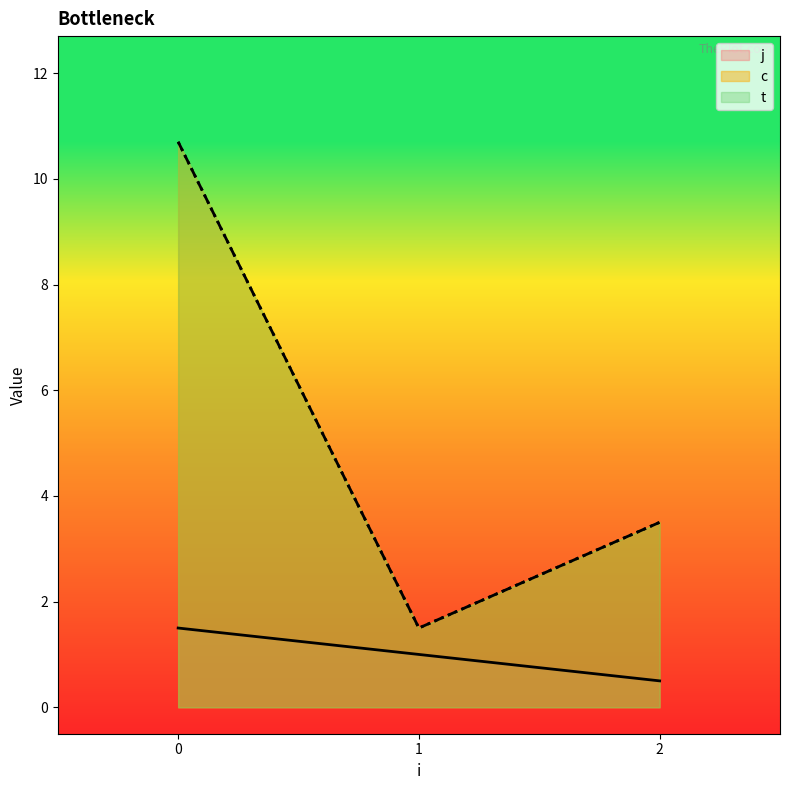

How many interior local valleys does the c series have?

1